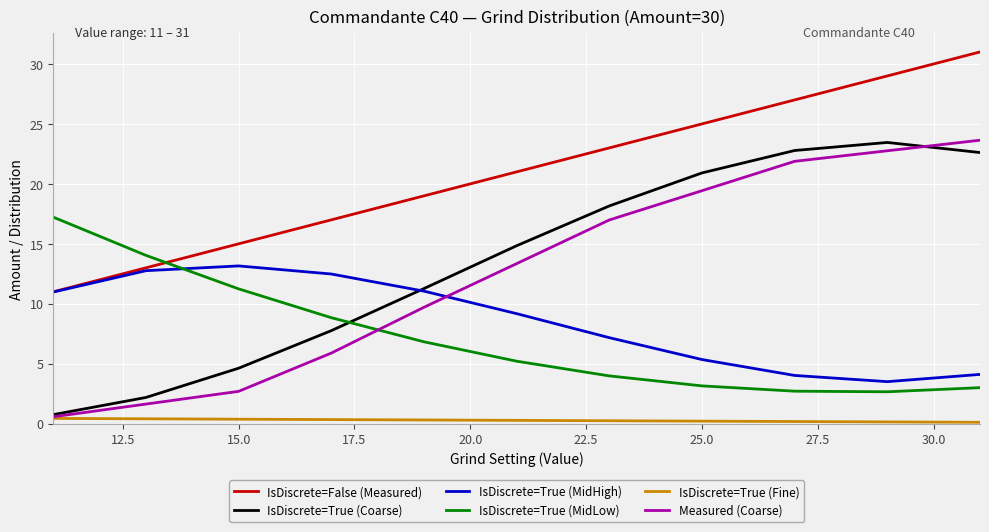

True or false: IsDiscrete=True (Coarse) and IsDiscrete=False (Measured) cross at least once.

False